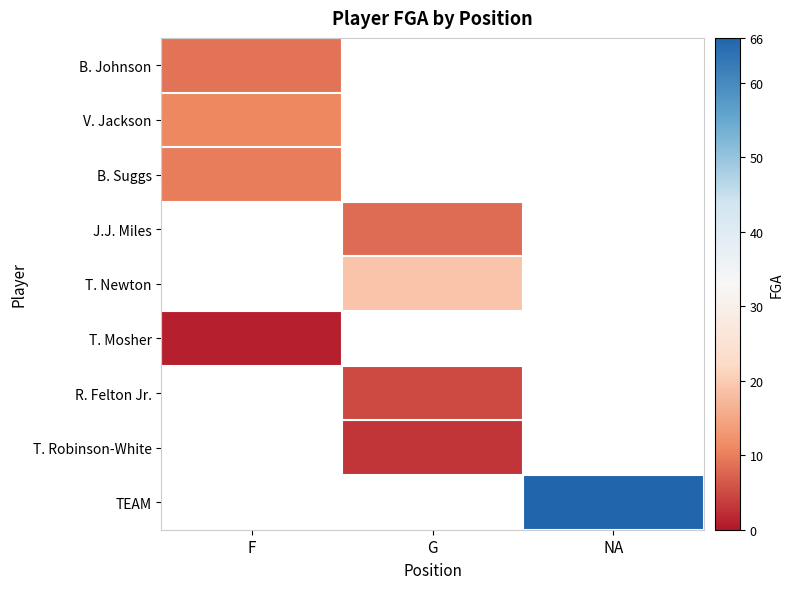

Is the value of T. Newton at NA greater than the value of V. Jackson at F?

No